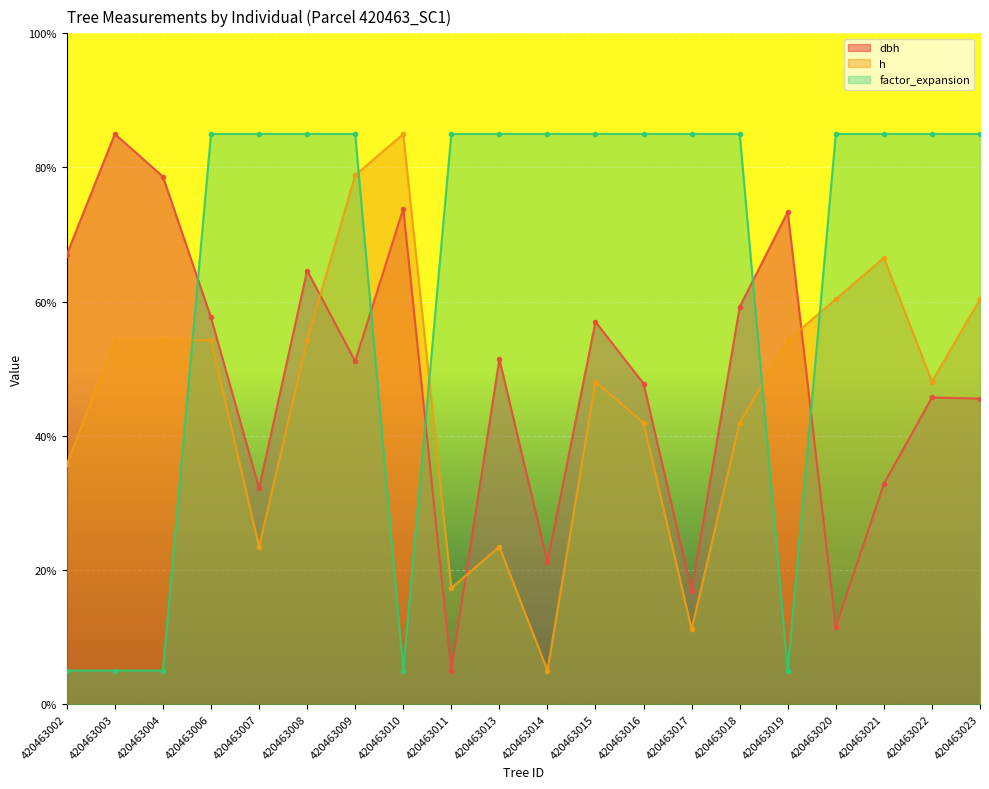

How many values in the h series are below 54?

10